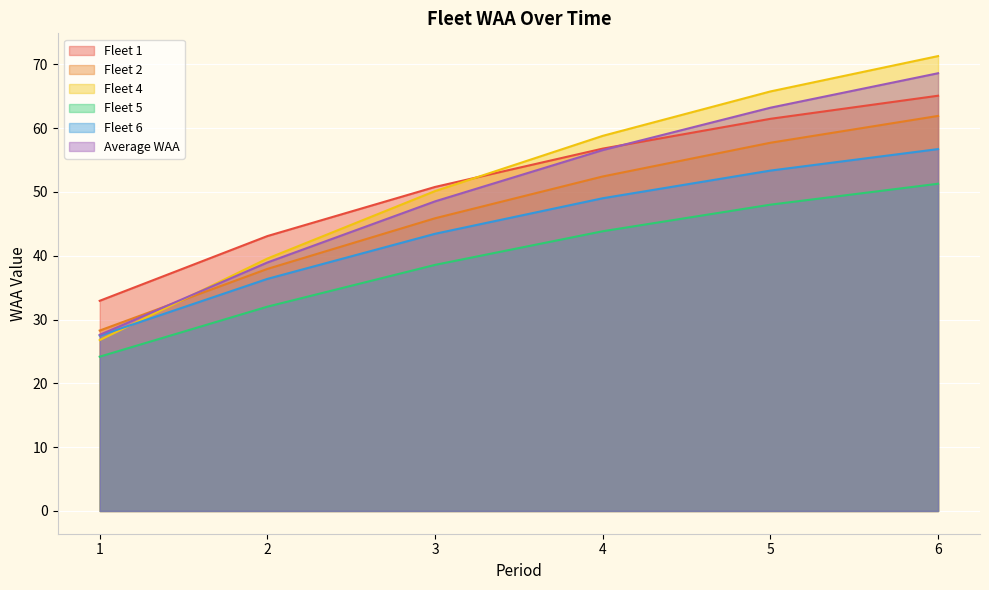

Reading left to right, list all the values displayed in this chart.

Fleet 1: 1=32.9	2=43.1	3=50.8	4=56.8	5=61.5	6=65.1
Fleet 2: 1=28.3	2=37.9	3=45.9	4=52.4	5=57.7	6=61.9
Fleet 4: 1=26.8	2=39.6	3=50.1	4=58.8	5=65.7	6=71.3
Fleet 5: 1=24.2	2=32.0	3=38.6	4=43.8	5=48.0	6=51.3
Fleet 6: 1=27.5	2=36.4	3=43.4	4=49.0	5=53.3	6=56.7
Average WAA: 1=27.6	2=38.9	3=48.5	4=56.6	5=63.2	6=68.6